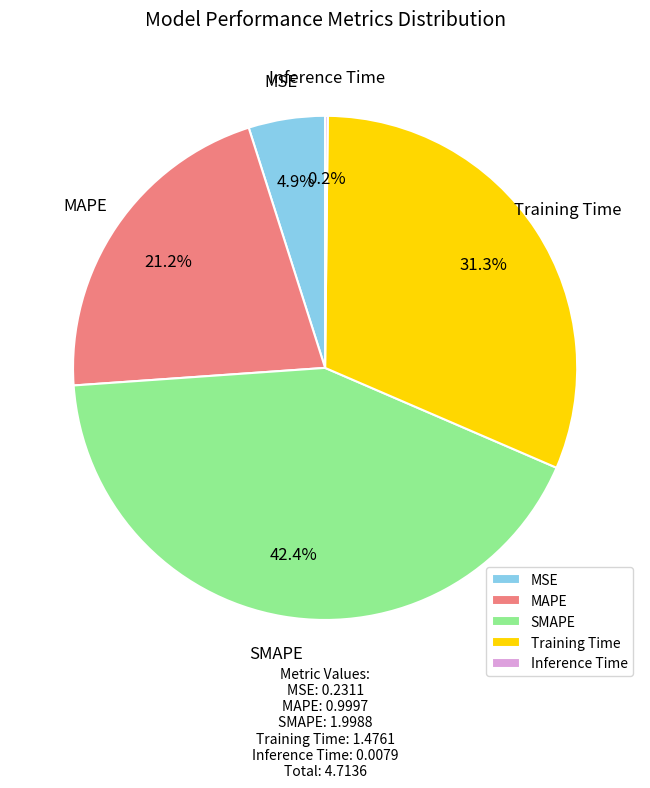

What is the ratio of the value at SMAPE to the value at Training Time?

1.4